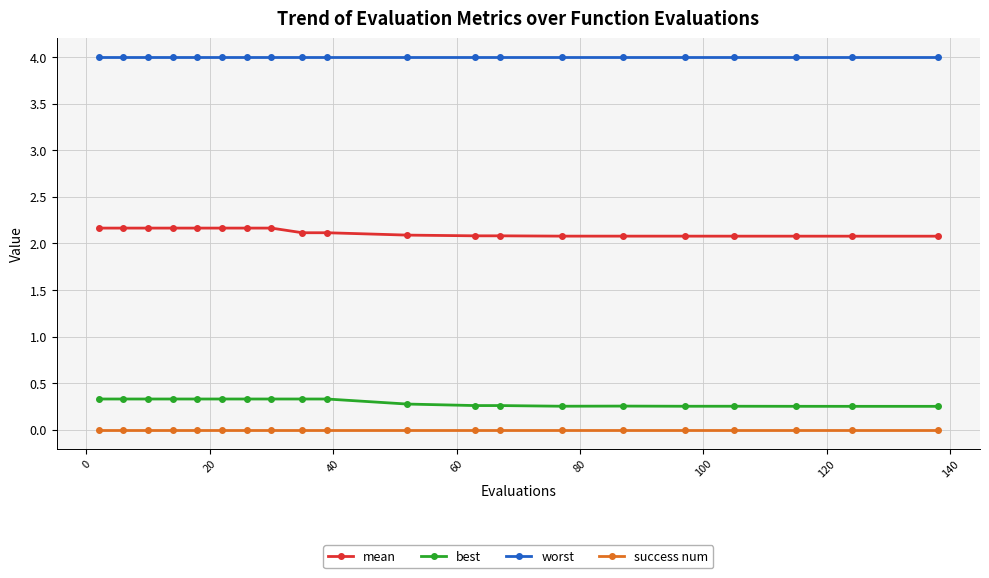

True or false: best and success num intersect in this chart.

False